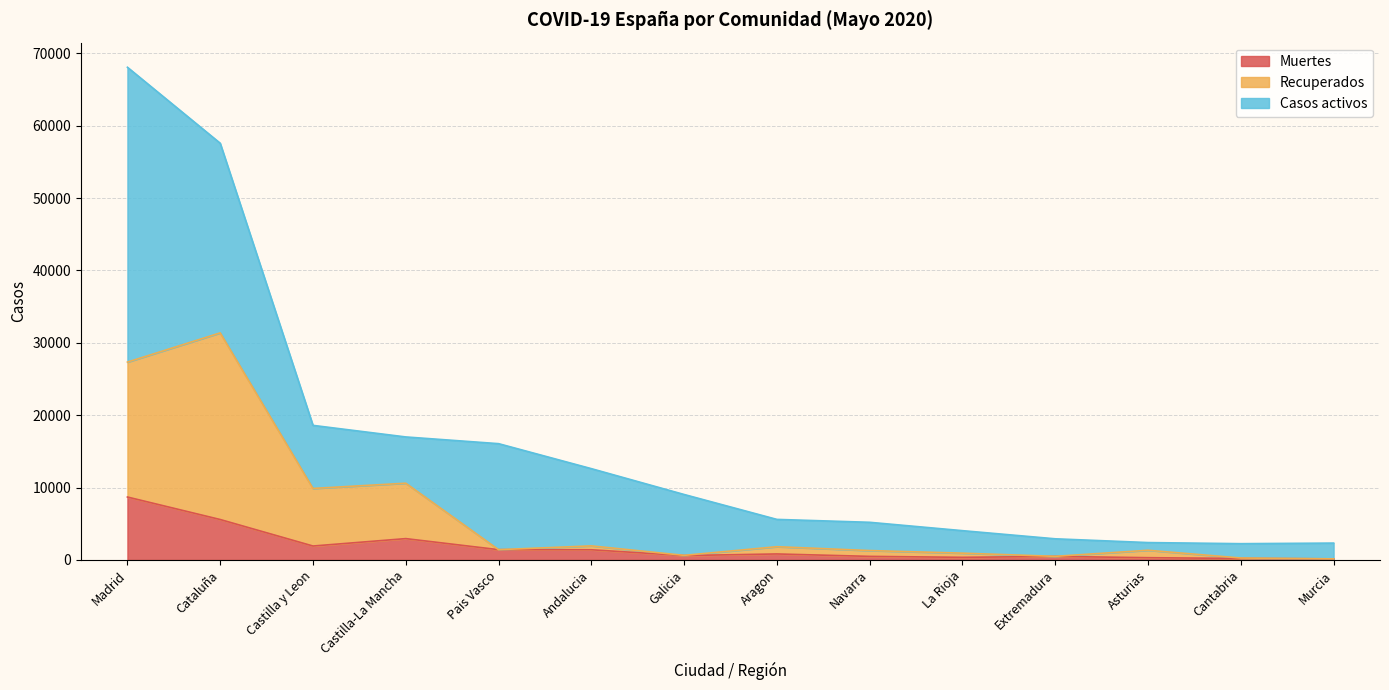

True or false: Muertes has a value of 13153 at Madrid.

False